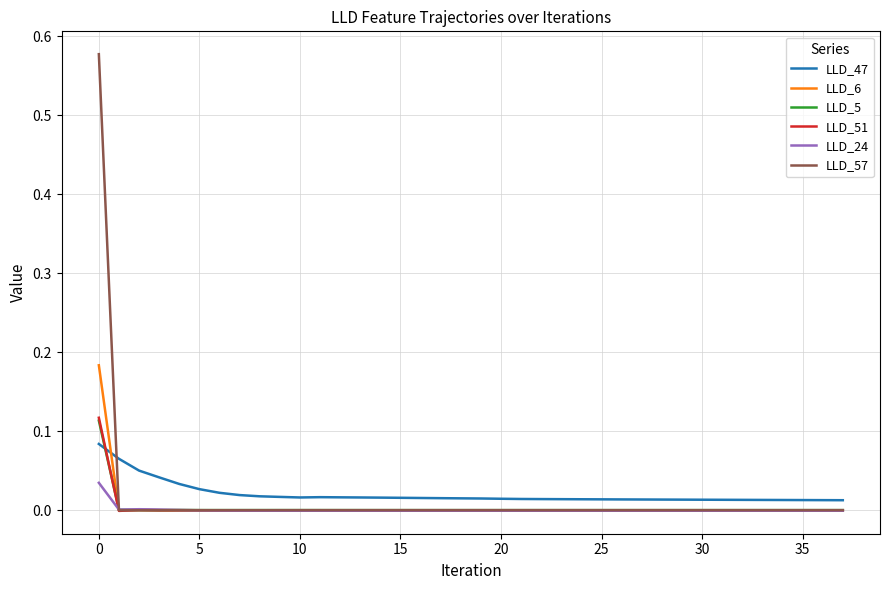

Which series has the largest range (max minus min)?

LLD_57